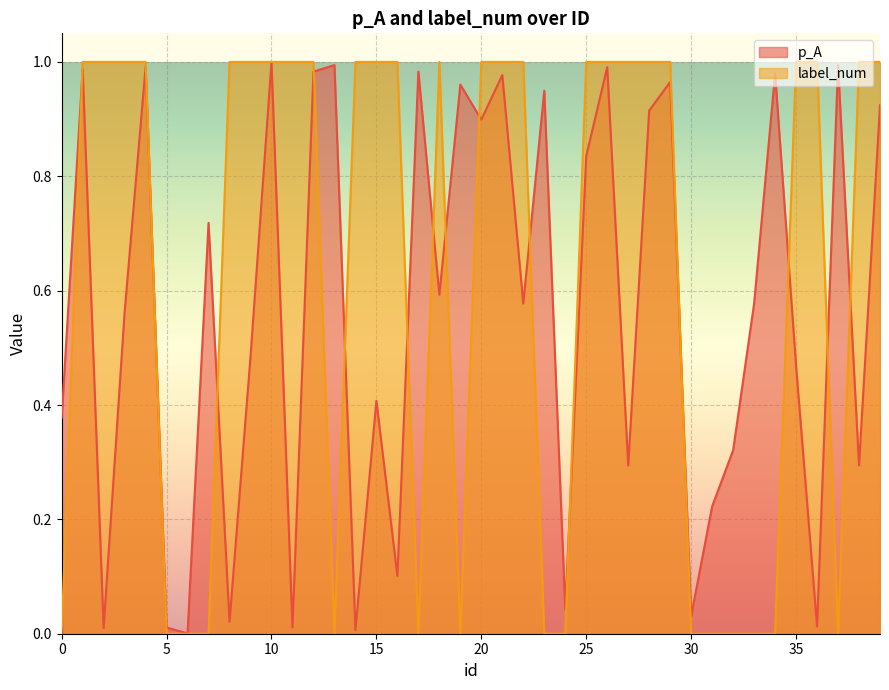

Which series has the largest range (max minus min)?

label_num